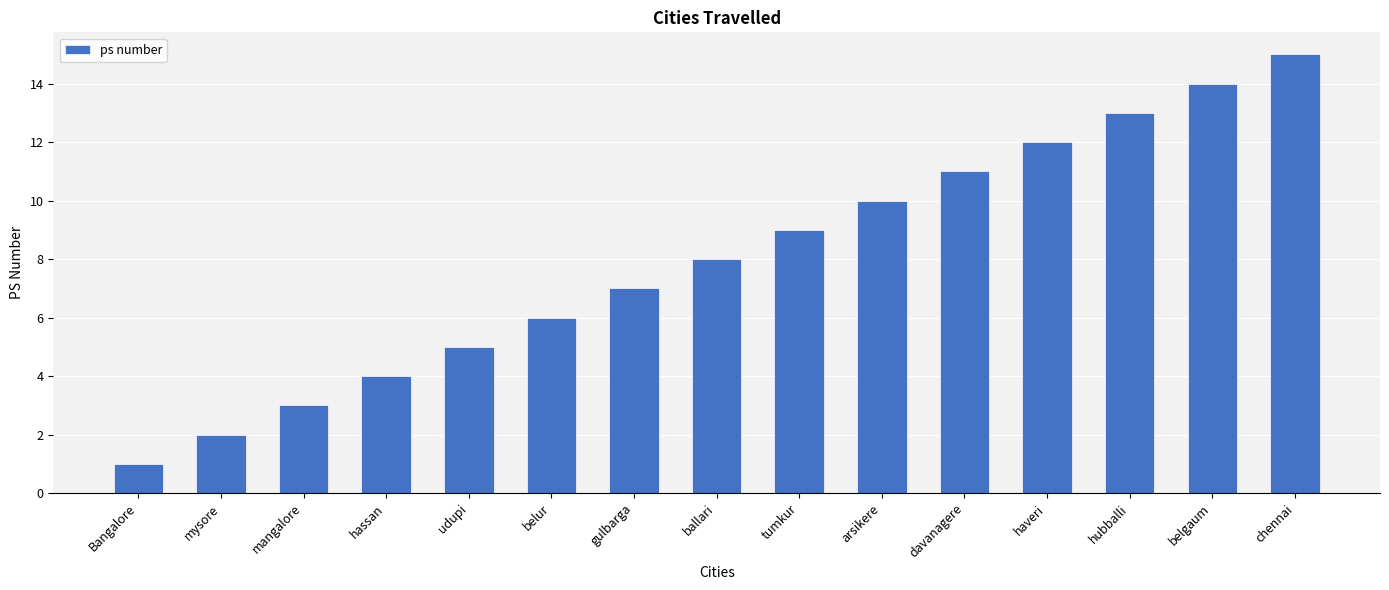

Rank the categories by value from lowest to highest.

Bangalore, mysore, mangalore, hassan, udupi, belur, gulbarga, ballari, tumkur, arsikere, davanagere, haveri, hubballi, belgaum, chennai